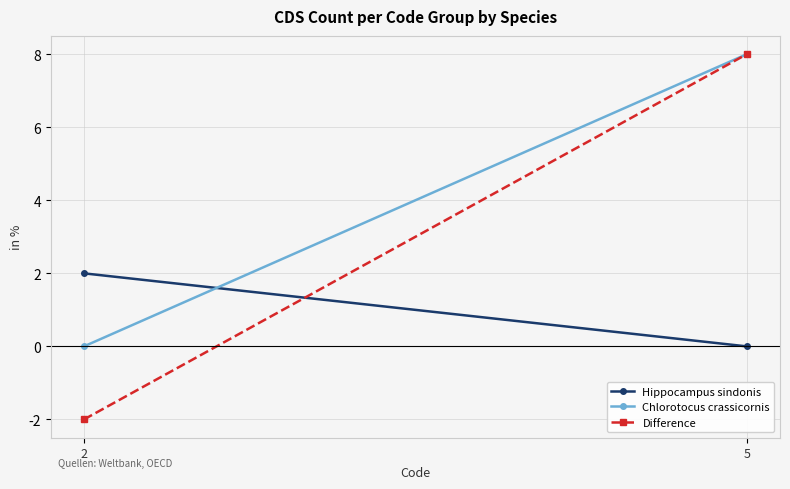

Rank the categories by Chlorotocus crassicornis value from highest to lowest.

5, 2